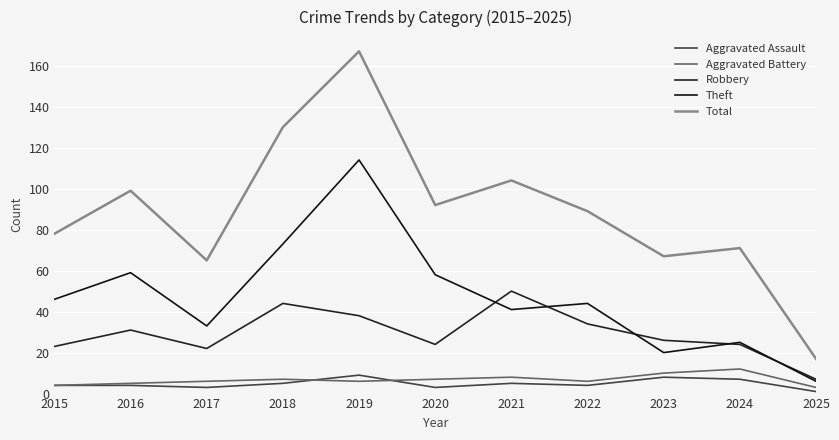

What is the difference between the Robbery values at 2024 and 2021?

26